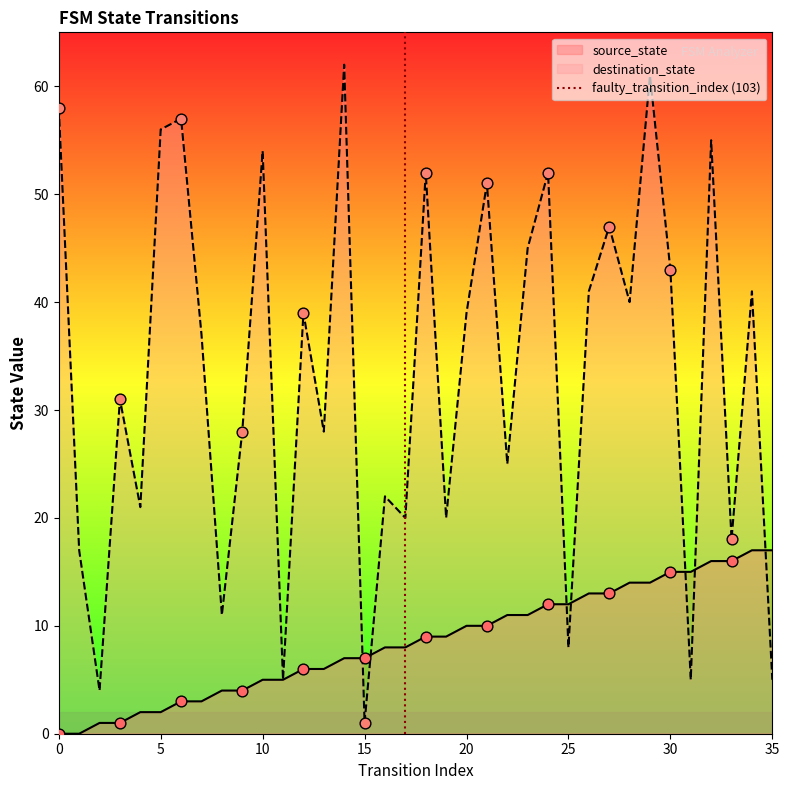

What is the highest value of the source_state series?

17